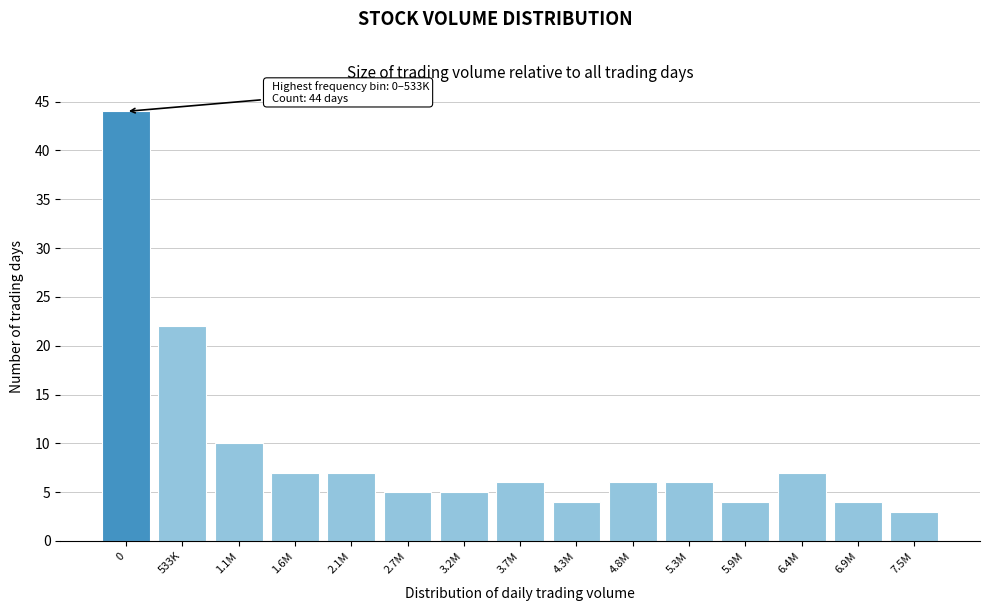

Reading left to right, what are all the values shown in this chart?

0=44	533K=22	1.1M=10	1.6M=7	2.1M=7	2.7M=5	3.2M=5	3.7M=6	4.3M=4	4.8M=6	5.3M=6	5.9M=4	6.4M=7	6.9M=4	7.5M=3